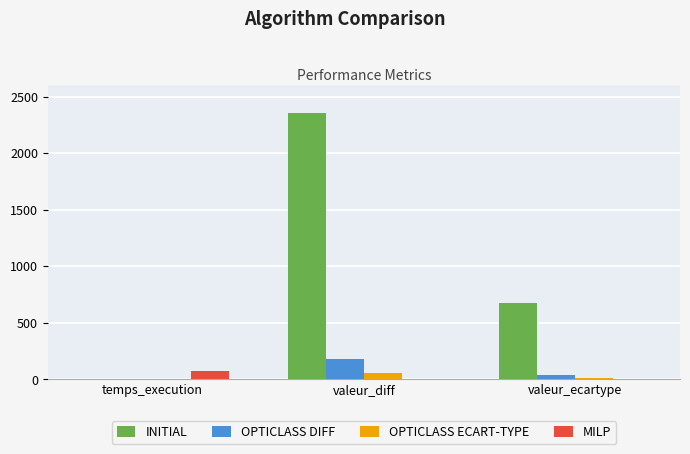

What are all the series names shown in the legend?

INITIAL, OPTICLASS DIFF, OPTICLASS ECART-TYPE, MILP